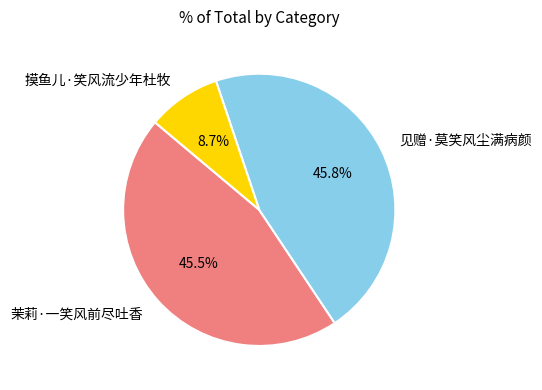

Between 摸鱼儿·笑风流少年杜牧 and 茉莉·一笑风前尽吐香, which is larger?

茉莉·一笑风前尽吐香